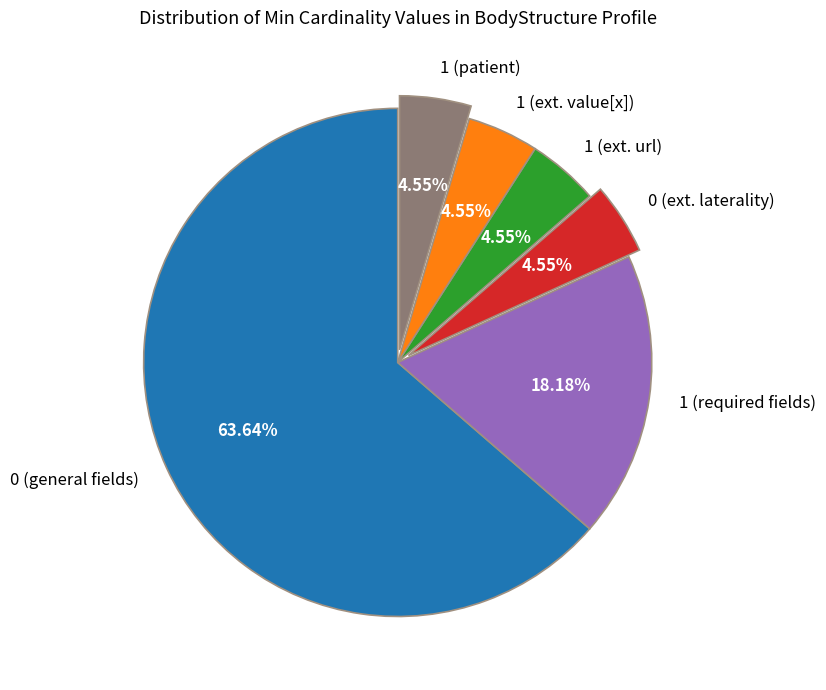

Which slice represents more than half of the pie?

0 (general fields)